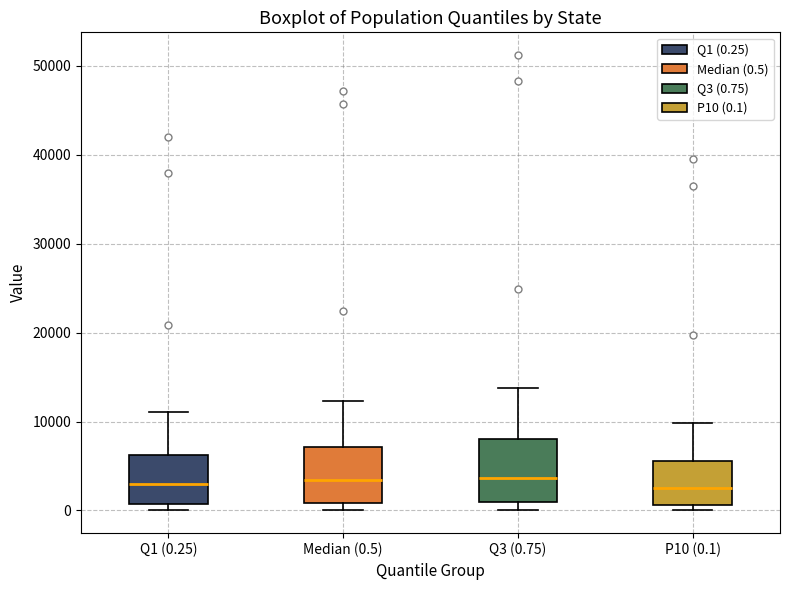

Where does the upper whisker of the box for Median (0.5) end on the y-axis? The values are not printed on the chart, so give them approximately, as read against the axis.

12000